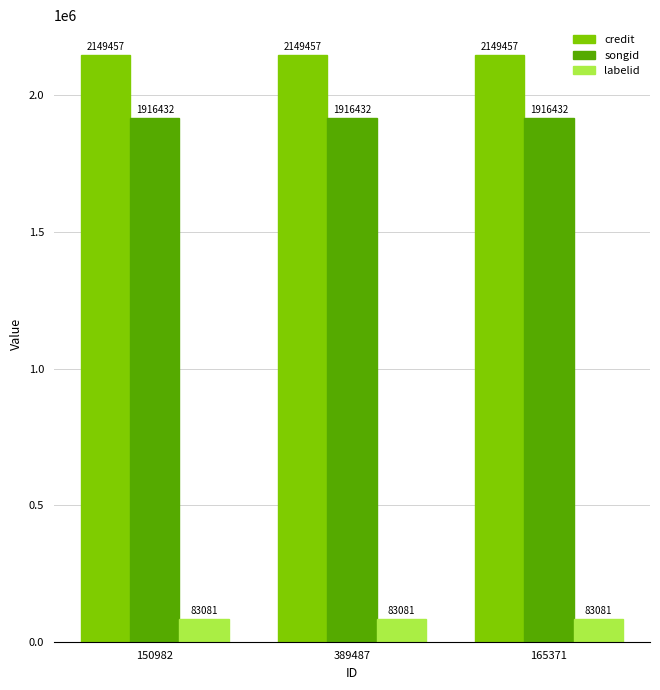

How many bars are there in each group?

3